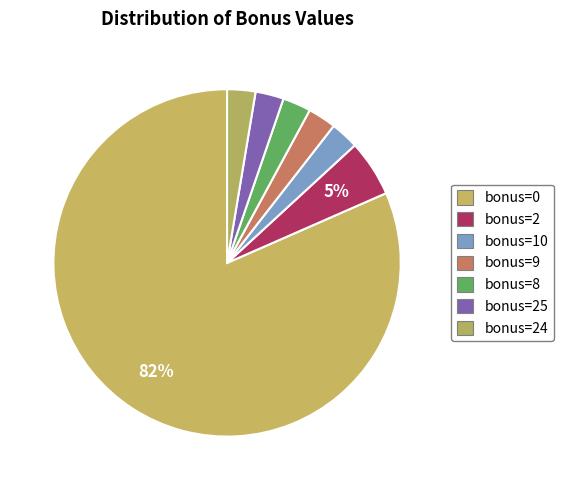

Between bonus=24 and bonus=10, which is larger?

bonus=24